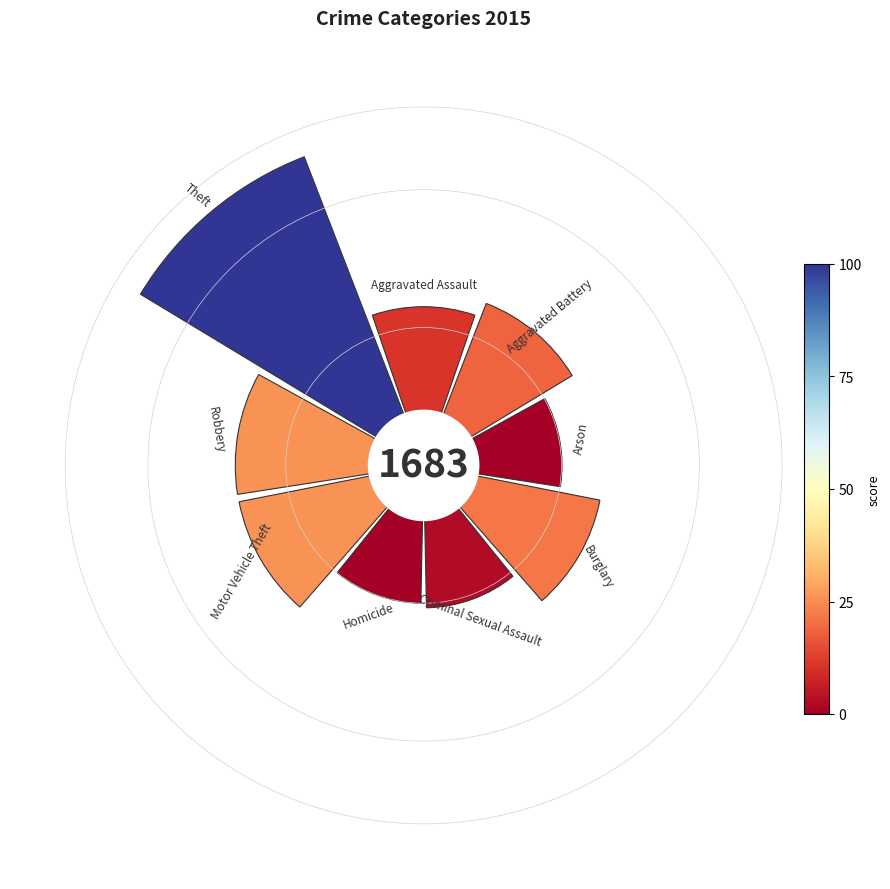

Is the sum of 1 and 4 greater than half?

No